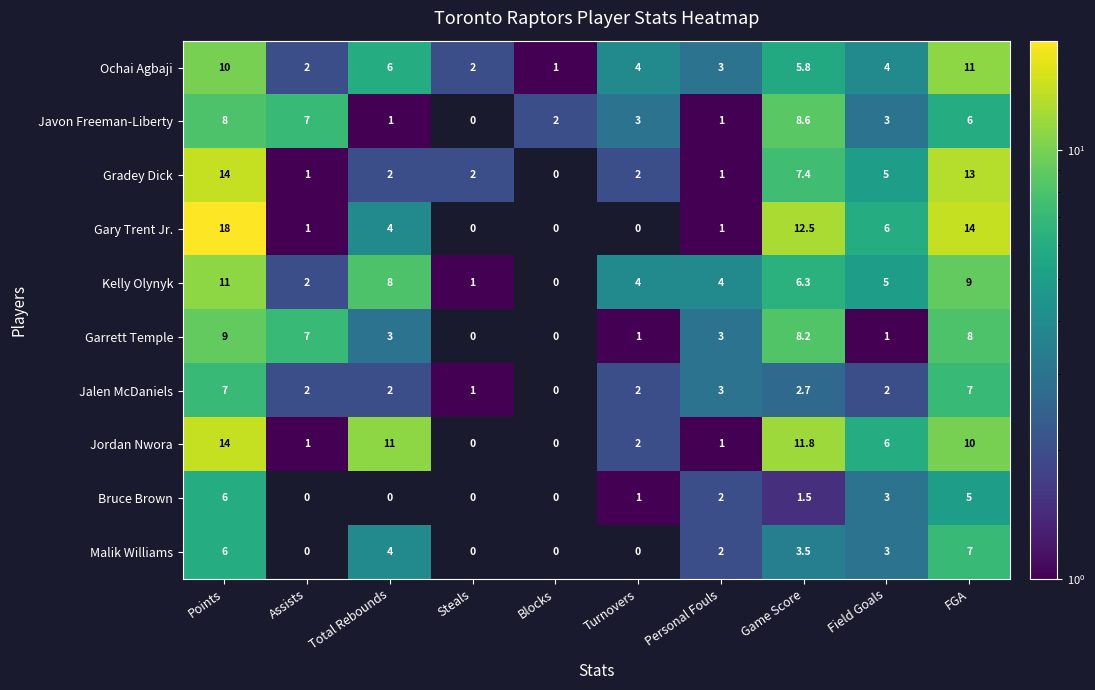

How many positive values does the Kelly Olynyk series have?

9